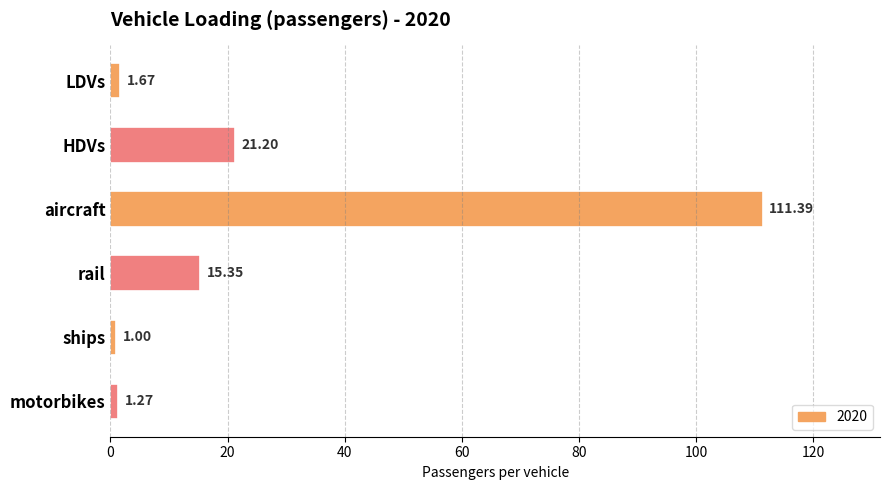

At which label is the value closest to 56?

HDVs